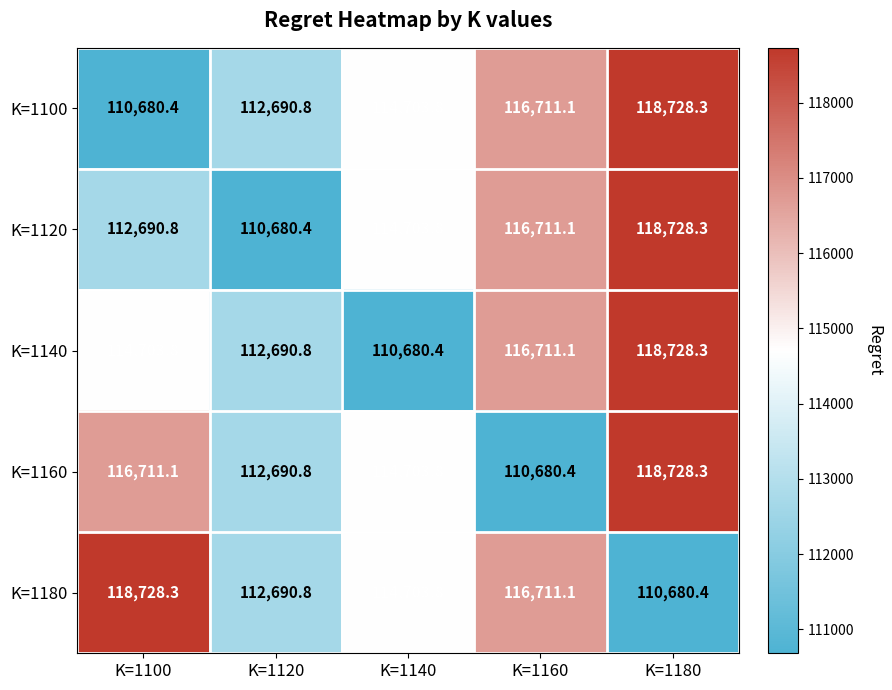

What is the difference between the maximum and minimum values in the K=1160 series?

8047.9